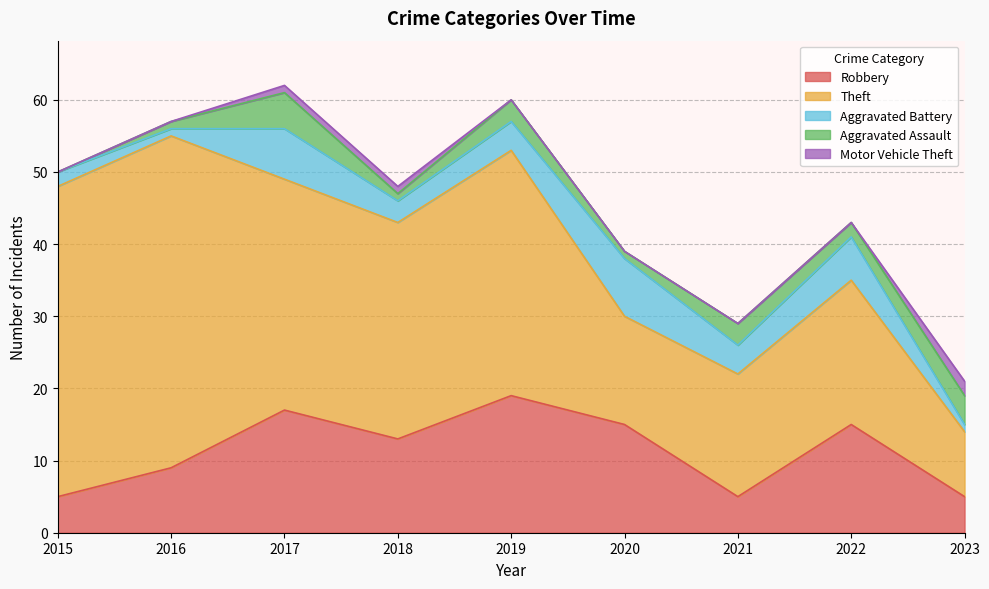

Which series has the largest range (max minus min)?

Theft